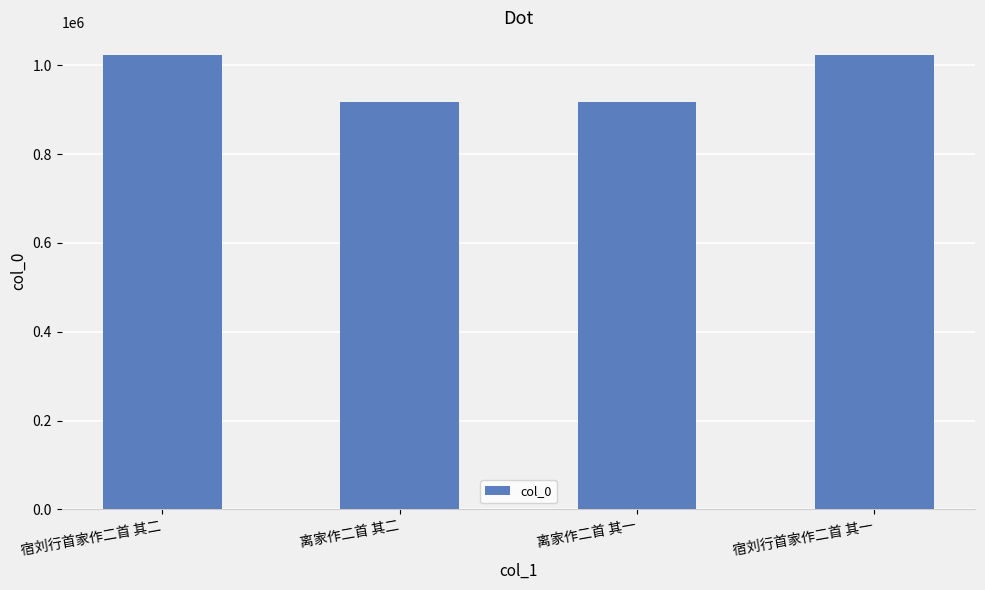

Between 宿刘行首家作二首 其二 and 离家作二首 其一, which is larger?

宿刘行首家作二首 其二